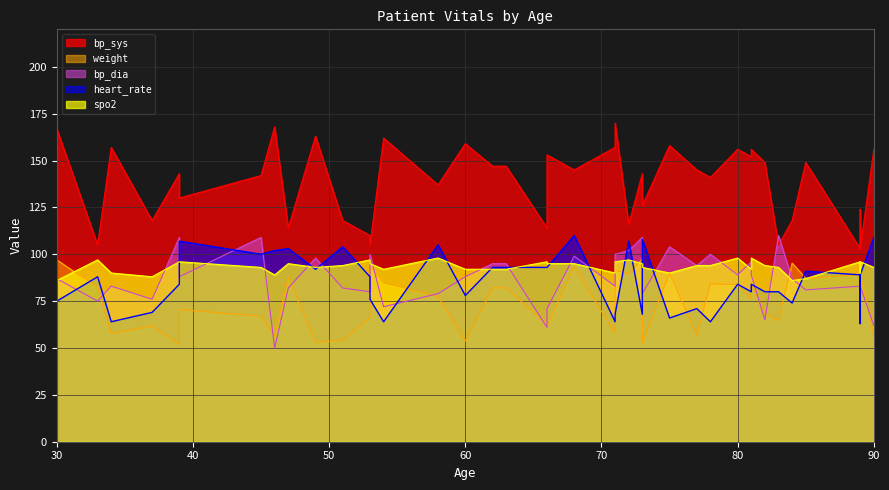

What is the sum of all bp_dia values?

3473.0